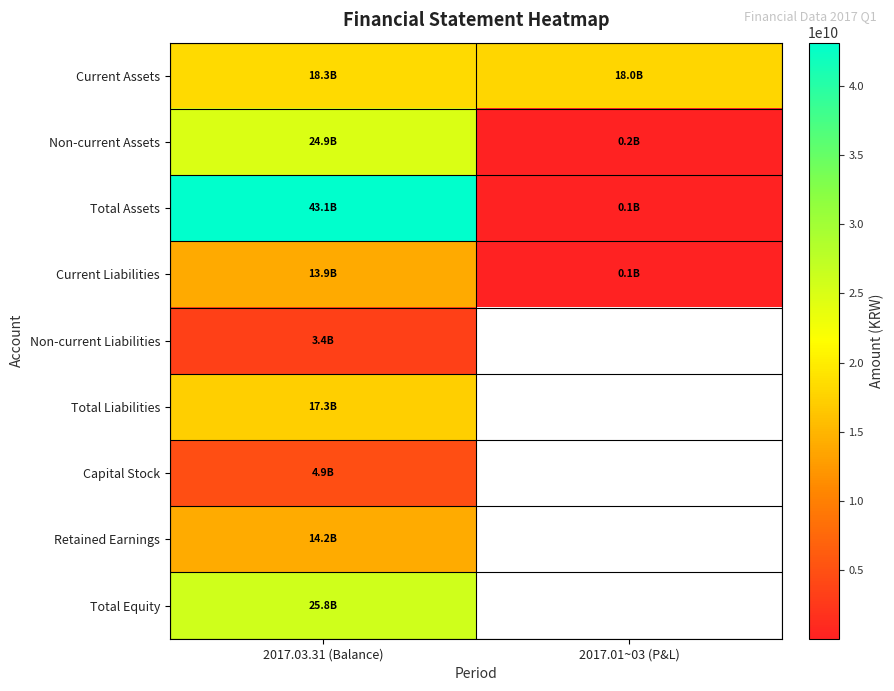

At which category is the sum across all series the highest?

2017.03.31 (Balance)